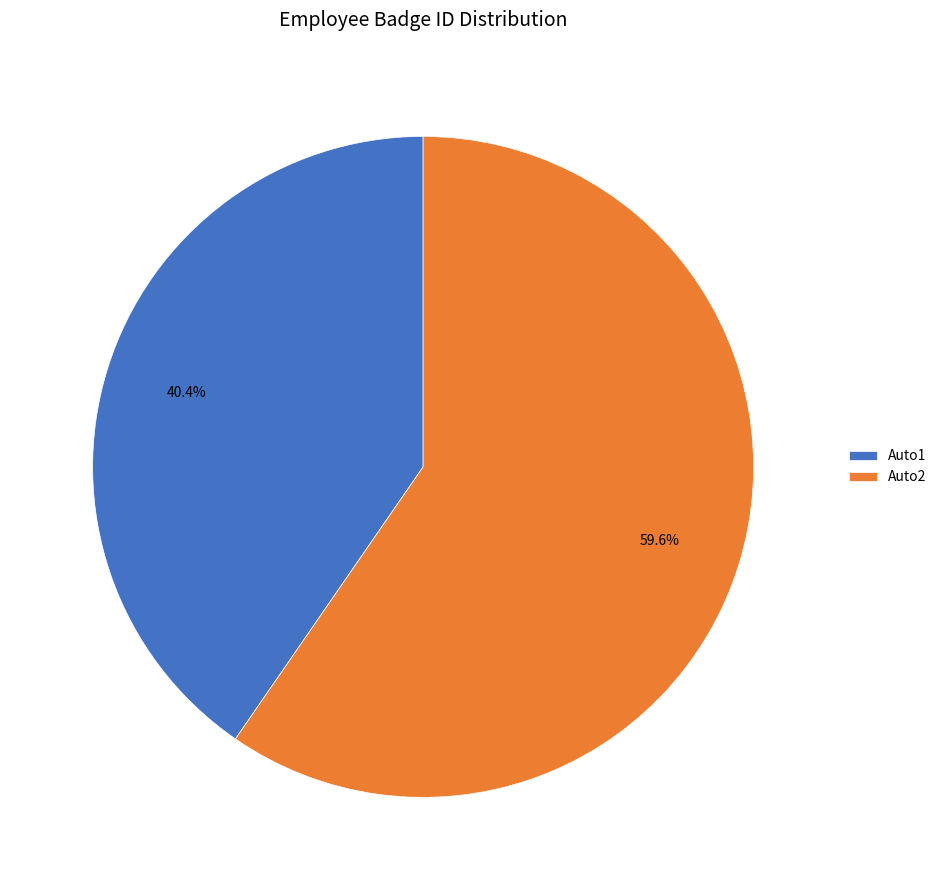

Is it true that Auto2 is 60% of the pie?

True